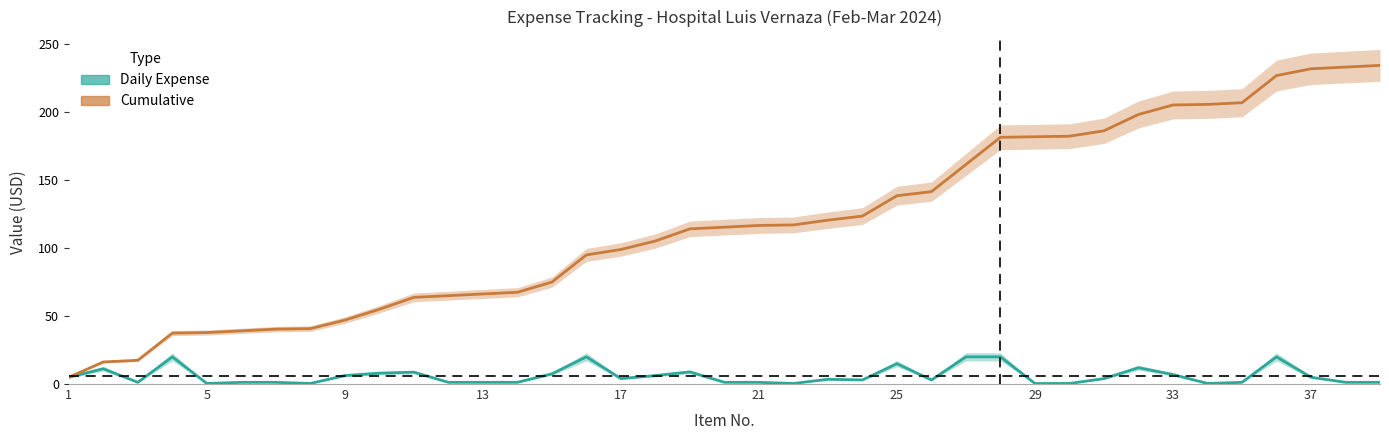

Which series has the largest range (max minus min)?

Cumulative